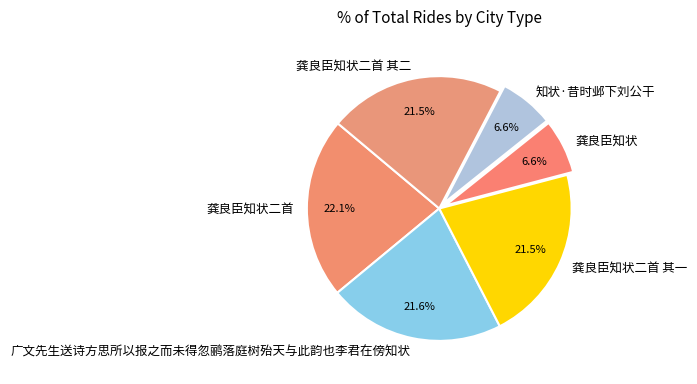

What percentage is the 龚良臣知状 slice, to the nearest percent?

7%